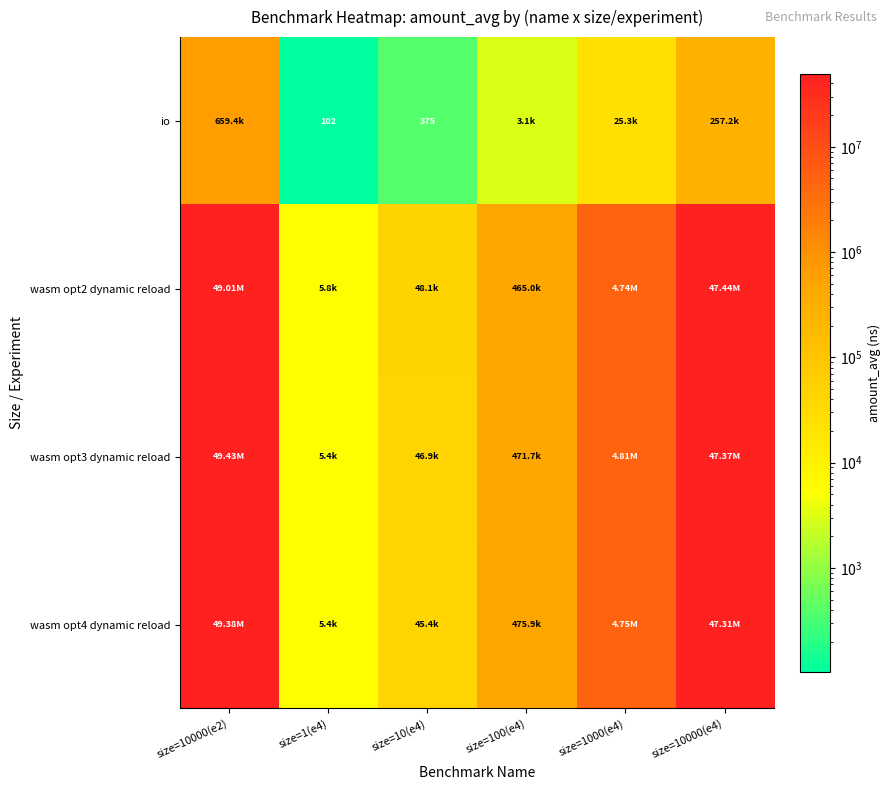

Where does the io series first go above 25300?

size=10000(e2)